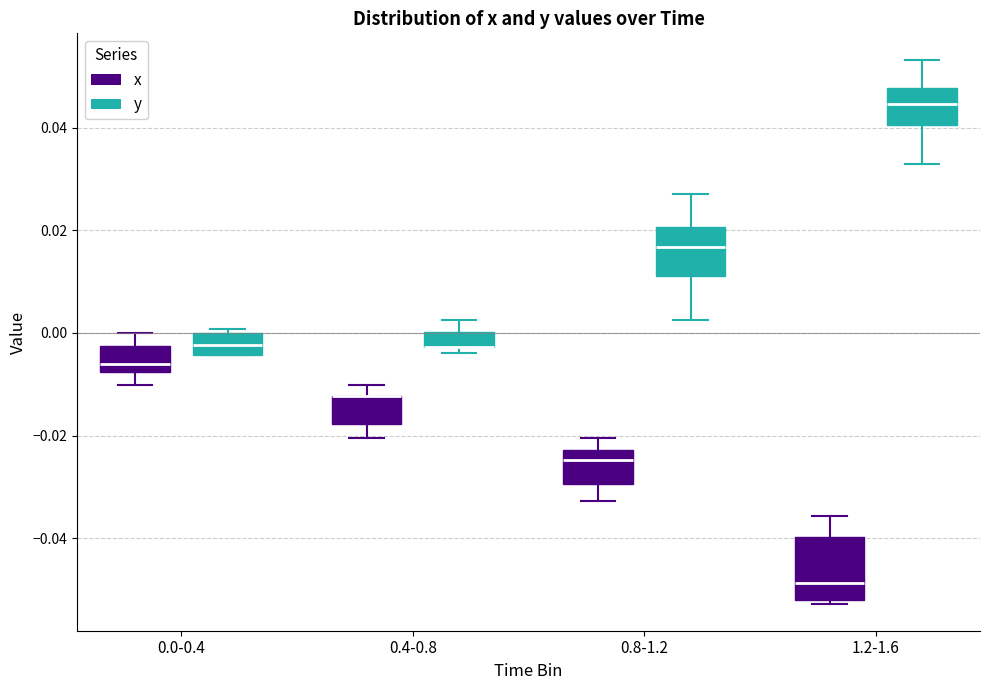

Where does the lower whisker of the box for 1.2-1.6 (y) end on the y-axis? The values are not printed on the chart, so give them approximately, as read against the axis.

0.034